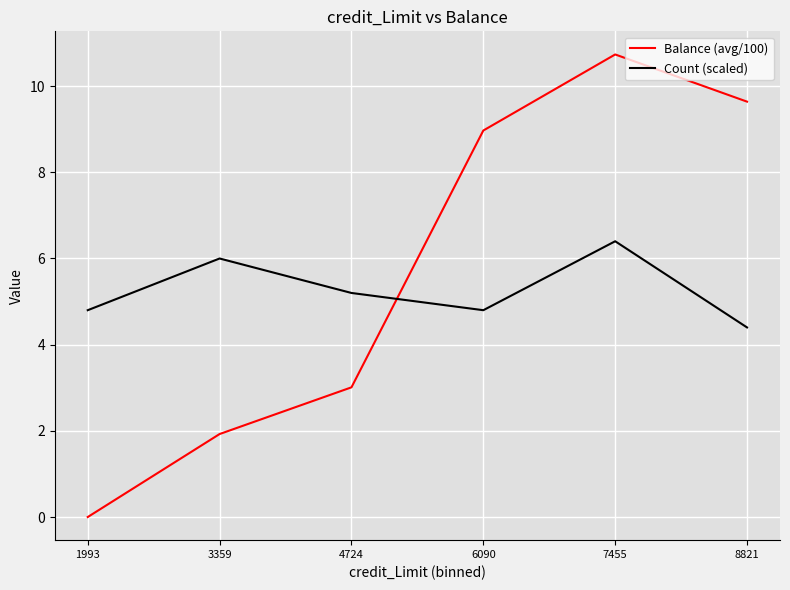

After their last crossing, which series has the higher values: Count (scaled) or Balance (avg/100)?

Balance (avg/100)